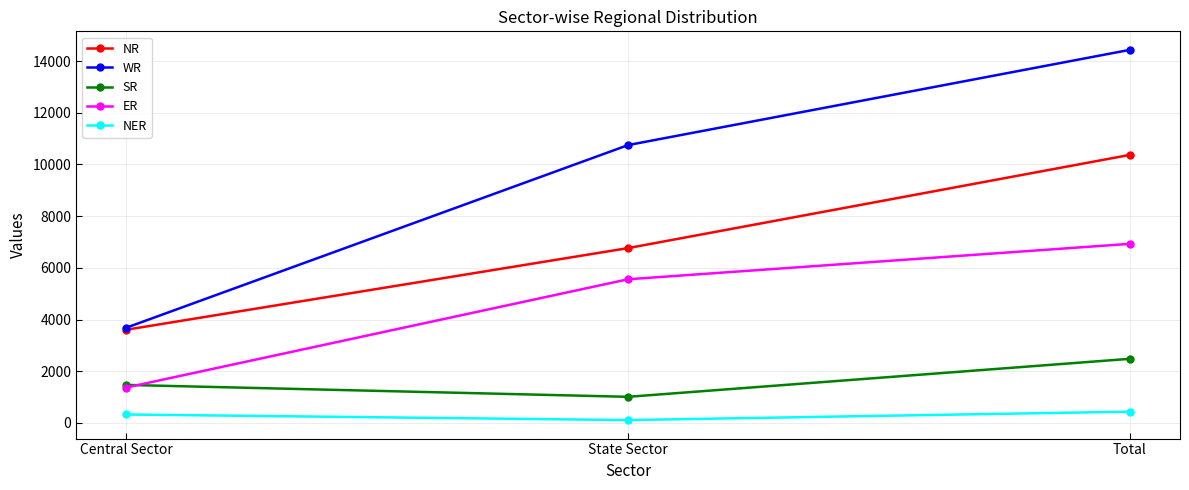

What position from the right is Total?

1